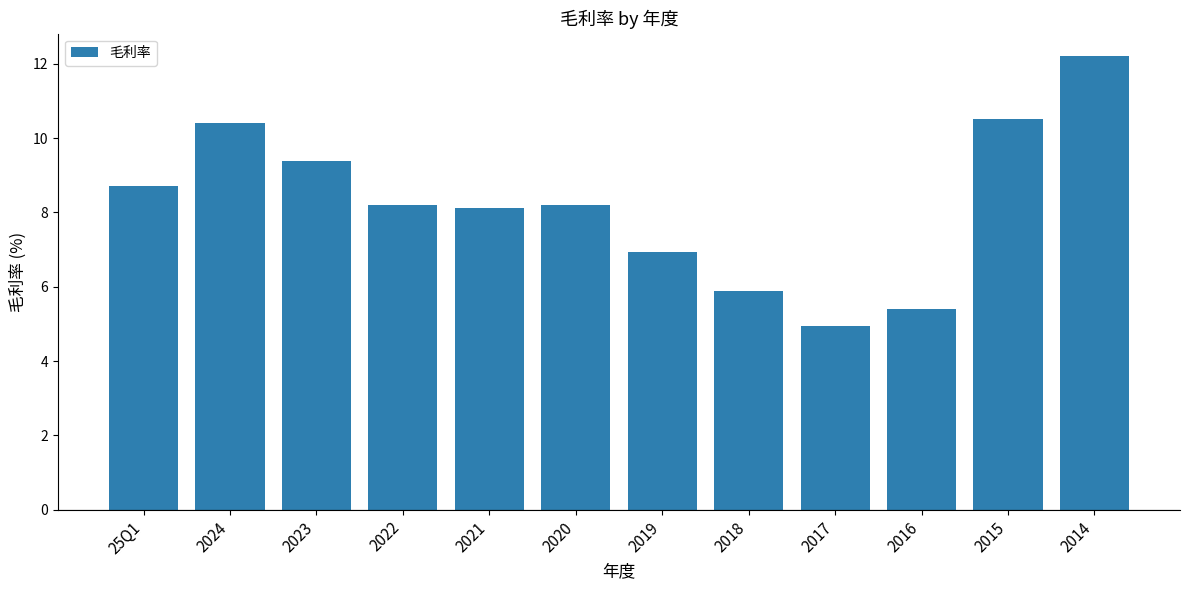

Which has a higher value, 2017 or 2020?

2020